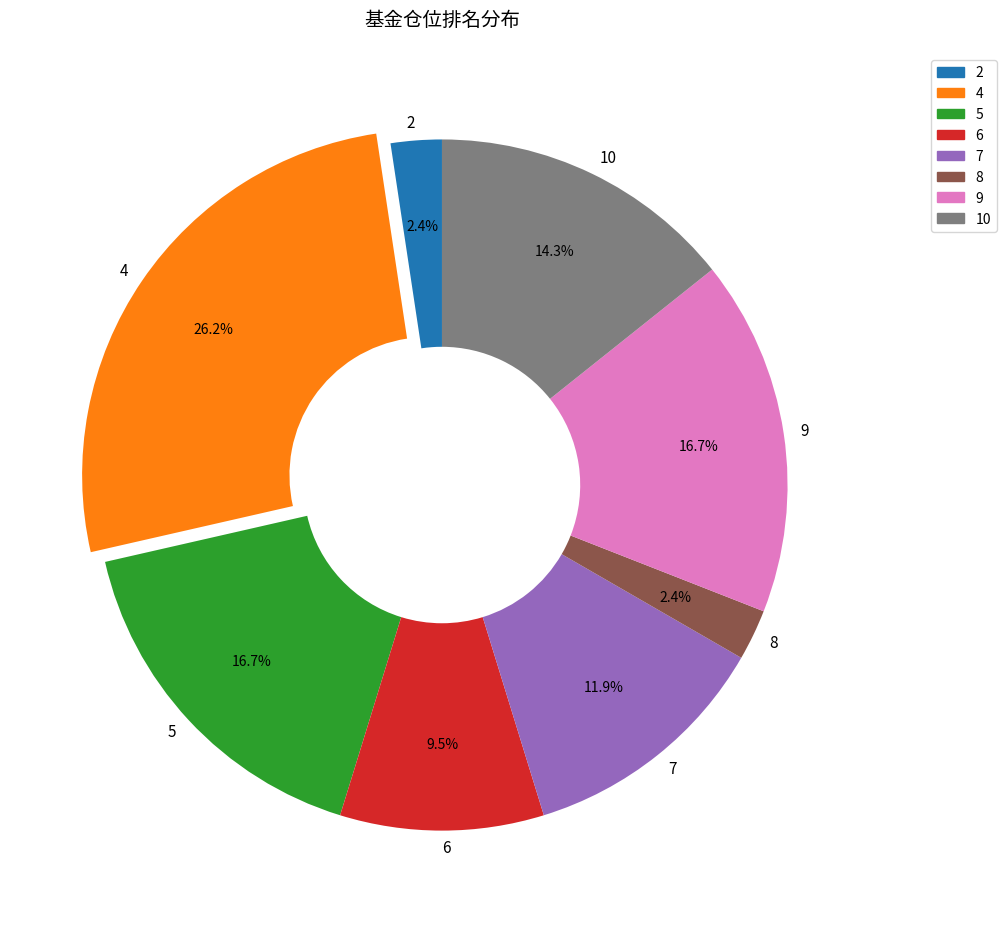

What percentage do 4 and 5 together represent?

42.9%